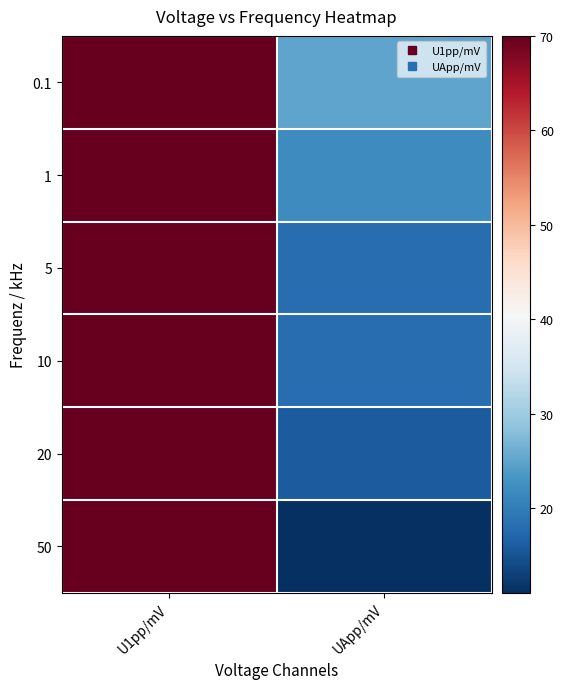

How many categories are shown in the chart?

2